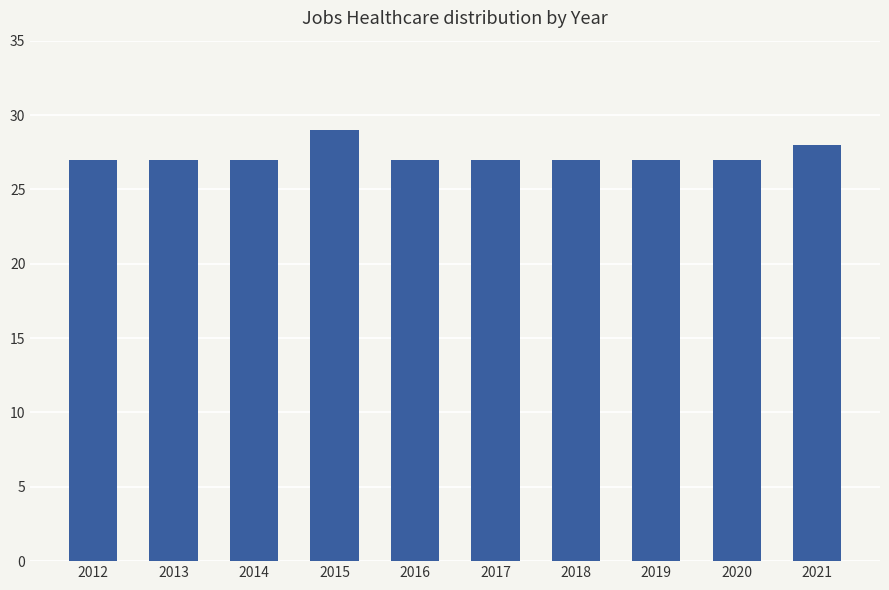

Approximately how many times larger is the value at 2019 compared to 2018?

1.0